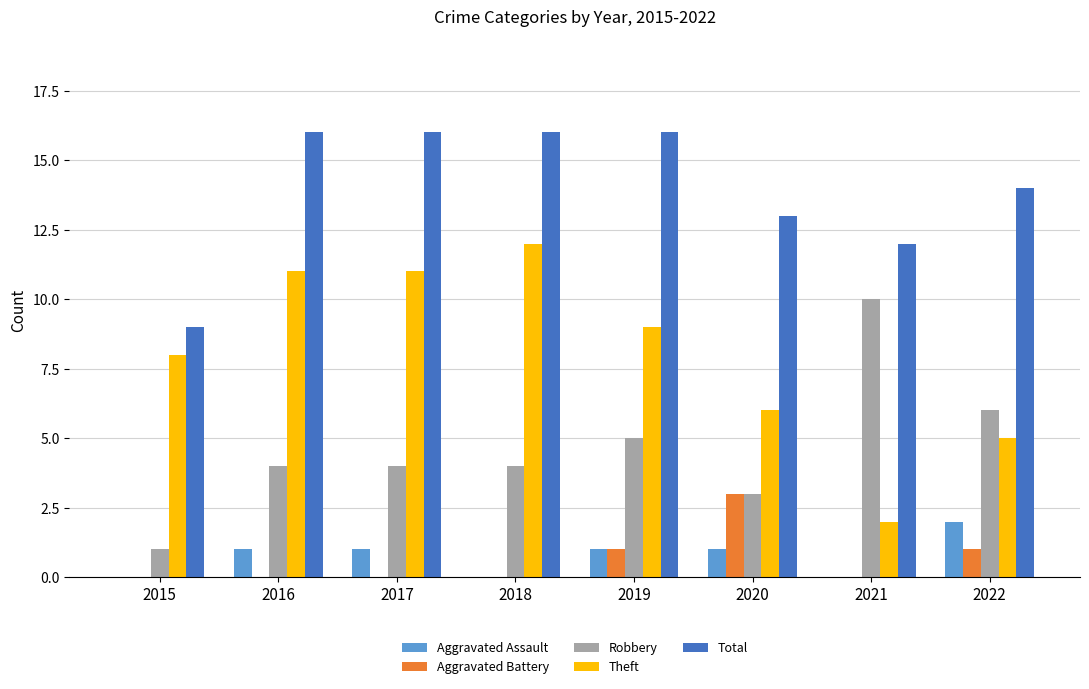

What is the sum of all Aggravated Battery values?

5